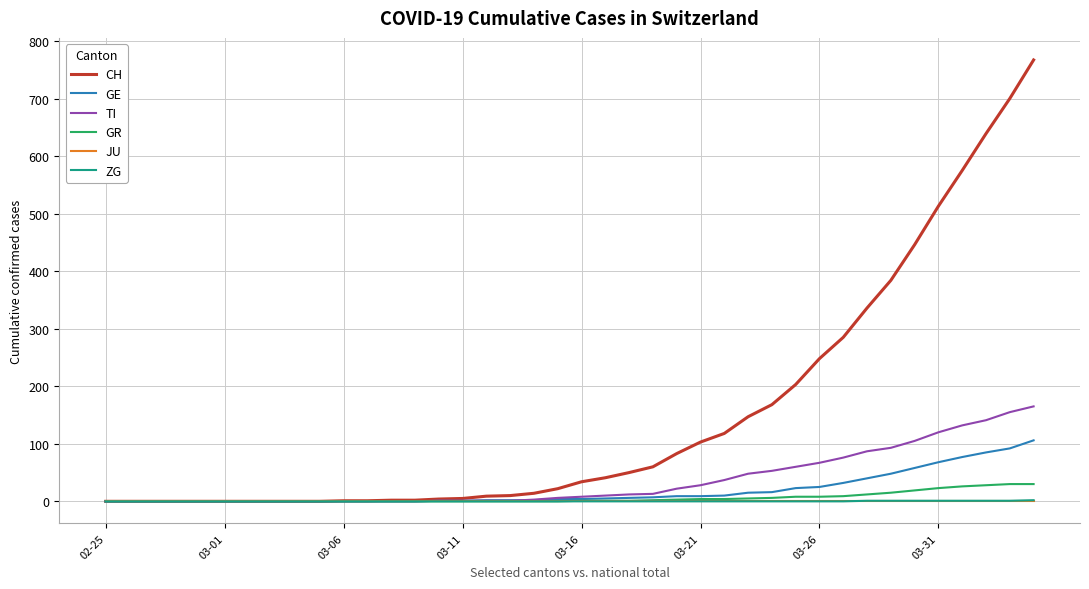

How many lines are shown in the chart?

6